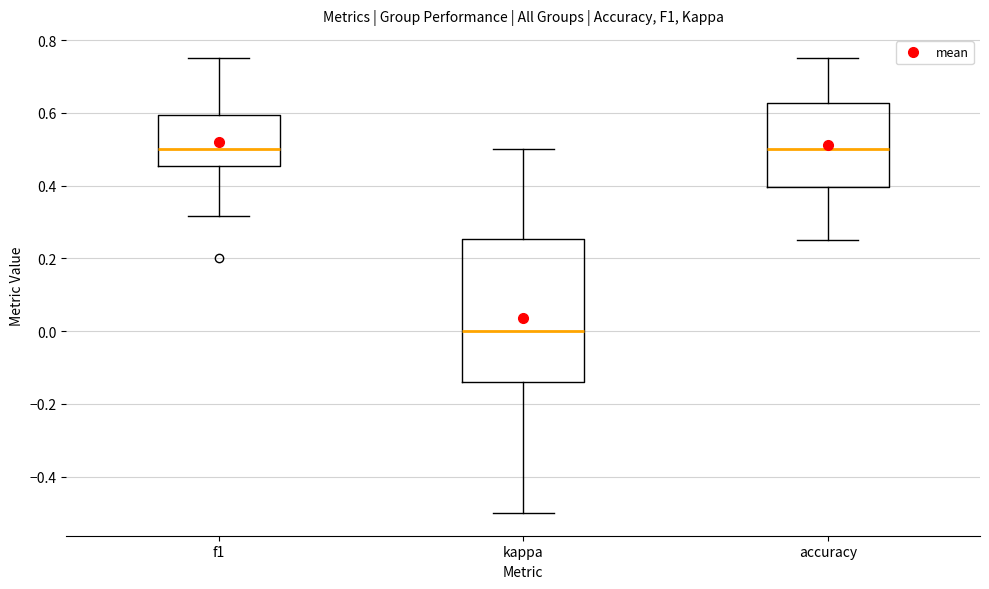

Reading left to right, read every box against the y-axis: the position of its median line, the range the box covers, and the ends of its whiskers. The values are not printed on the chart, so give them approximately, as read against the axis.

f1: median 0.50, box 0.46 to 0.60, whiskers 0.32 to 0.76
kappa: median 0.00, box -0.14 to 0.26, whiskers -0.50 to 0.50
accuracy: median 0.50, box 0.40 to 0.62, whiskers 0.26 to 0.76